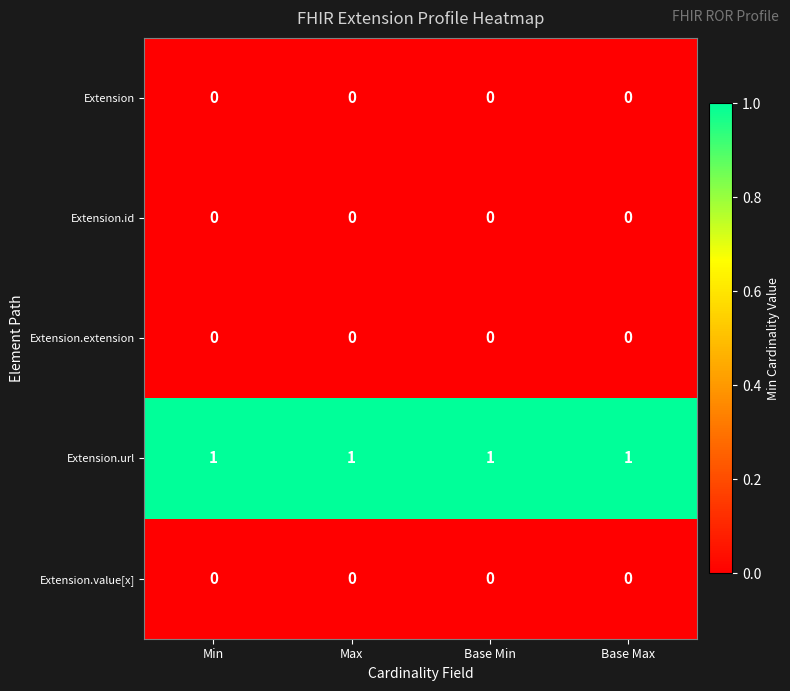

The Extension.id series shows 0 at Base Max. True or false?

True